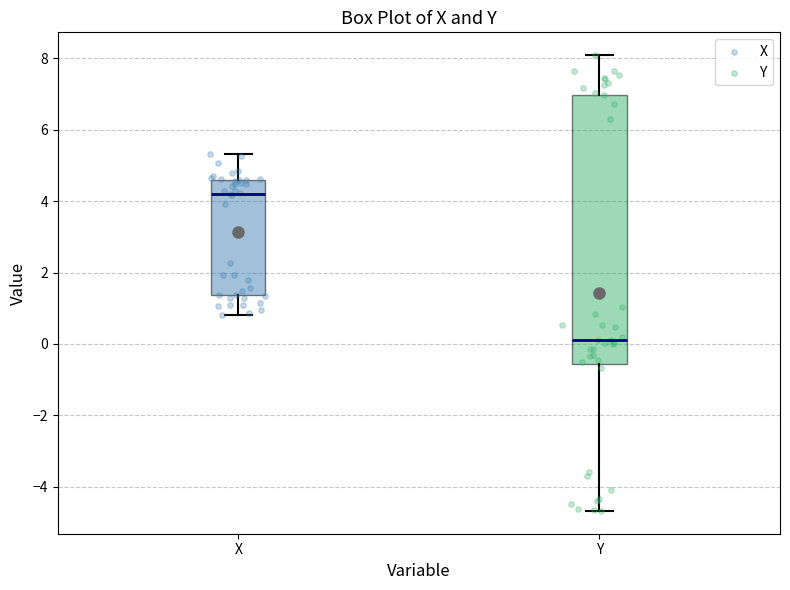

Which box's median line is the highest?

X